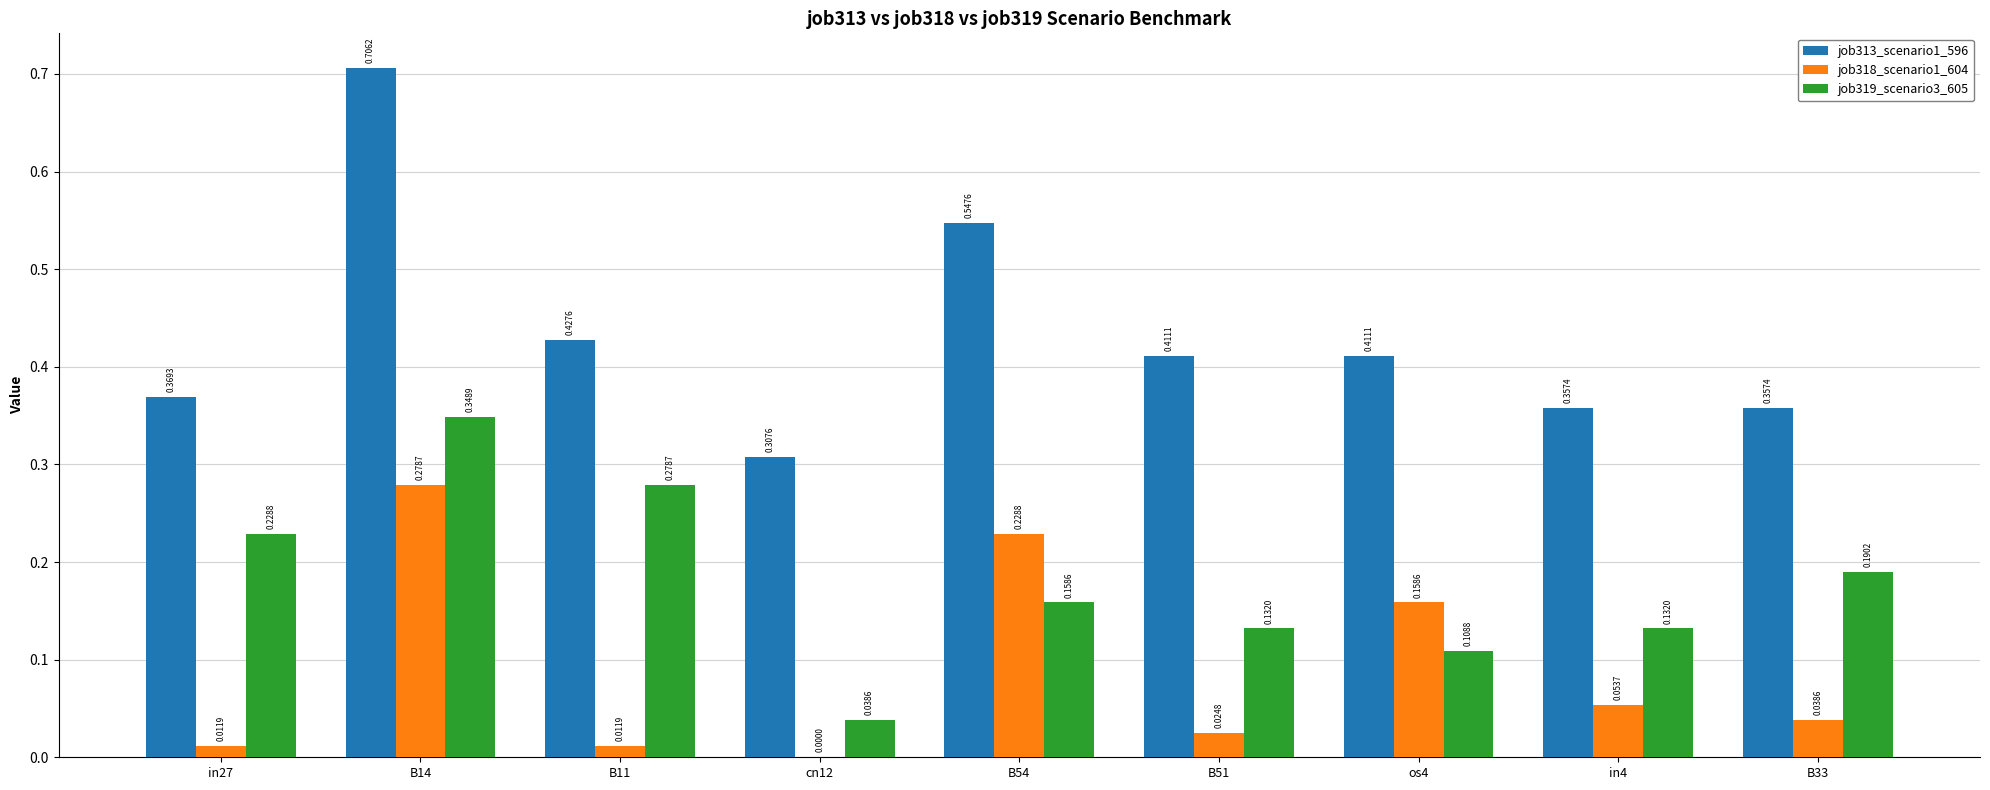

Which series changed the most between B14 and B54?

job319_scenario3_605